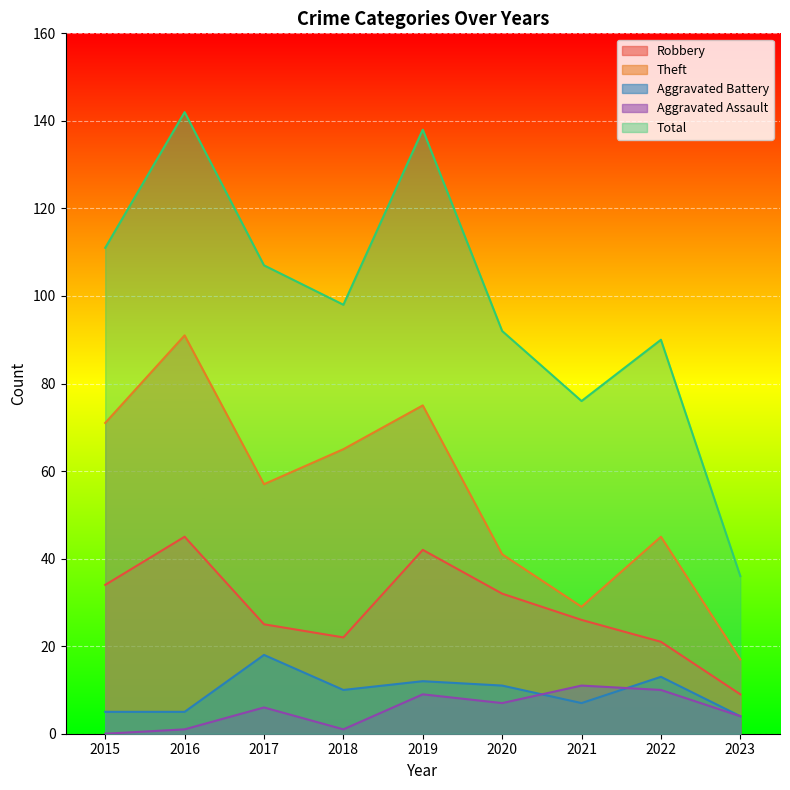

List the labels in order of Aggravated Battery value, largest first.

2017, 2022, 2019, 2020, 2018, 2021, 2015, 2016, 2023